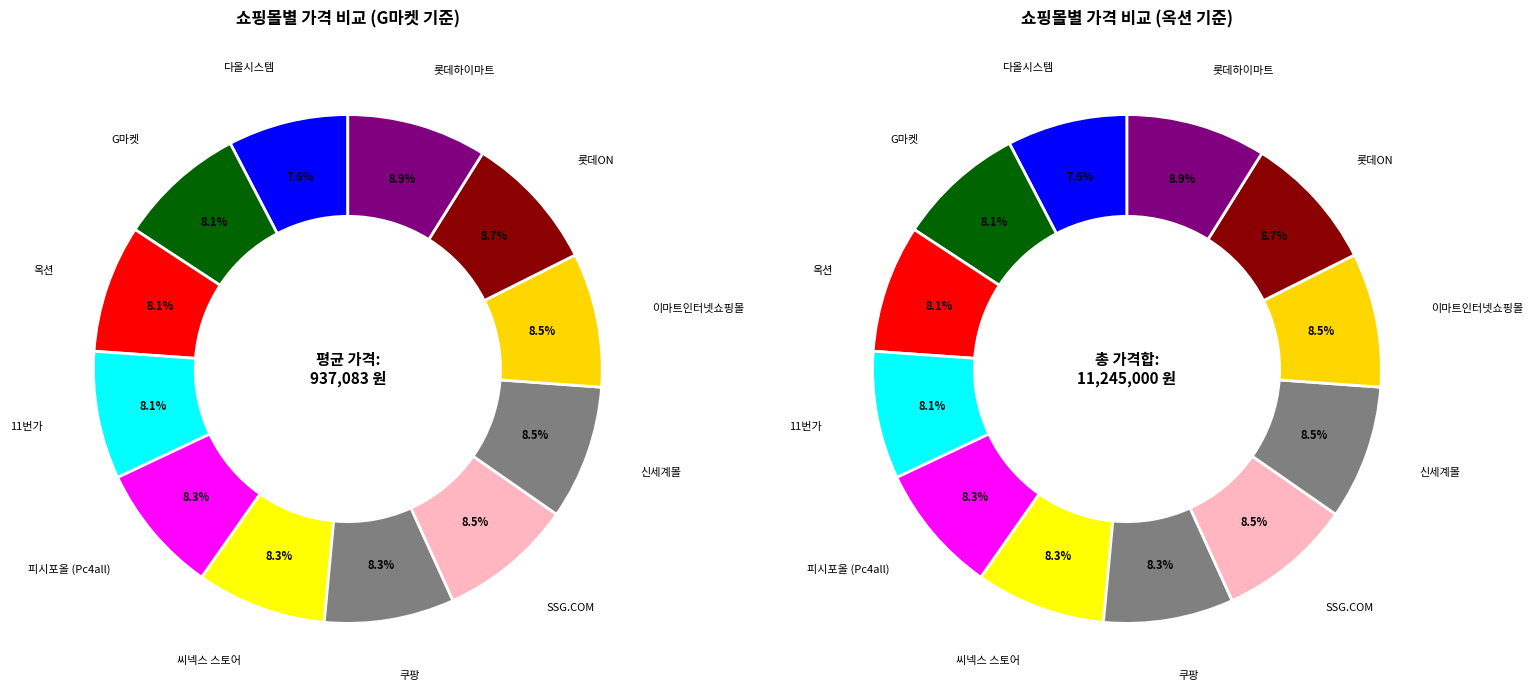

What percentage is the 피시포올 (Pc4all) slice, to the nearest percent?

8%